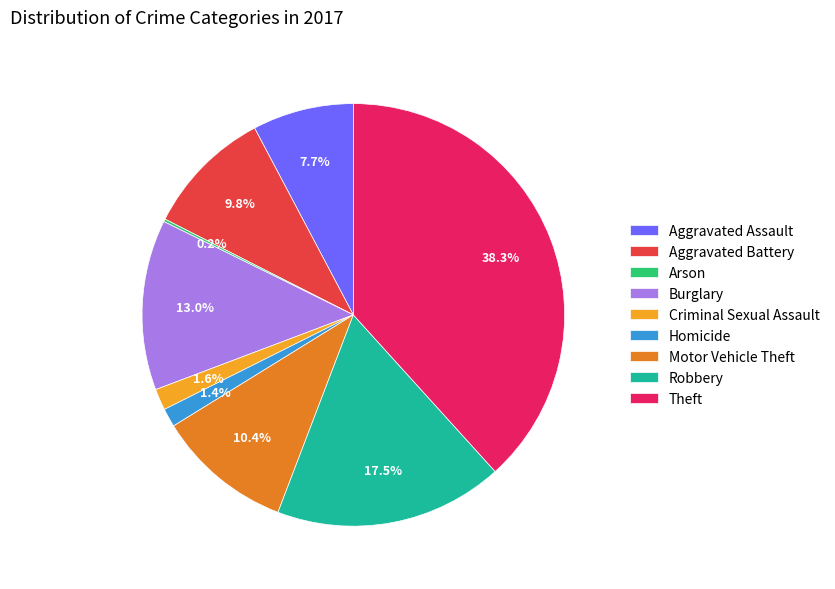

Between Criminal Sexual Assault and Aggravated Assault, which is larger?

Aggravated Assault